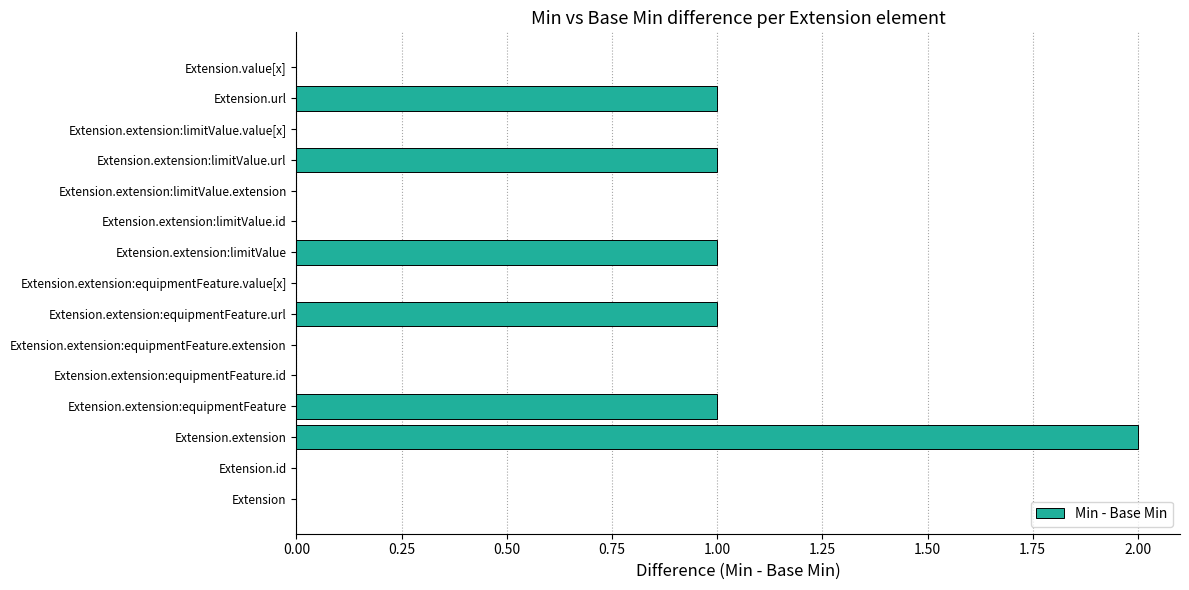

What is the maximum value shown in the chart?

2